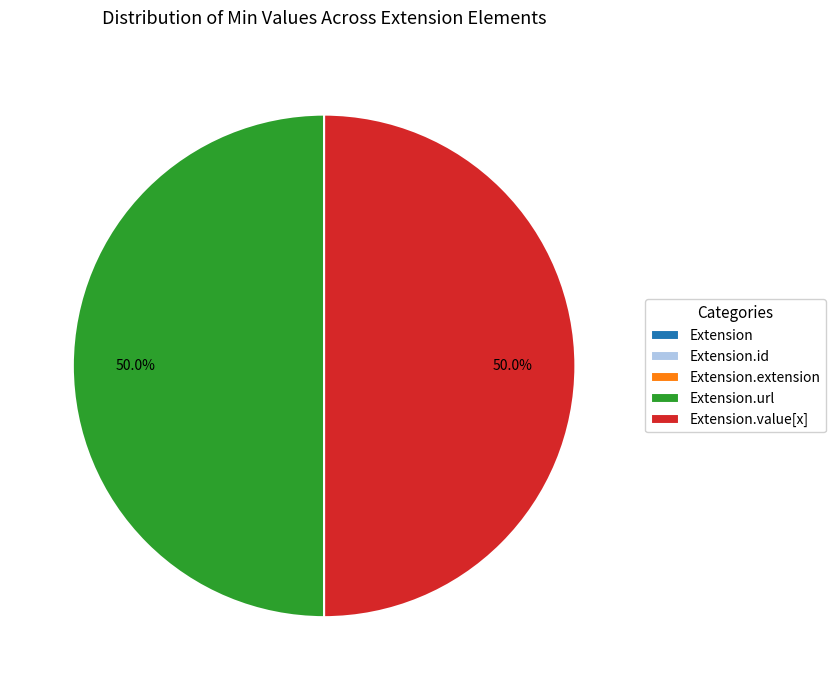

What percentage do Extension.value[x] and Extension together represent?

50.0%